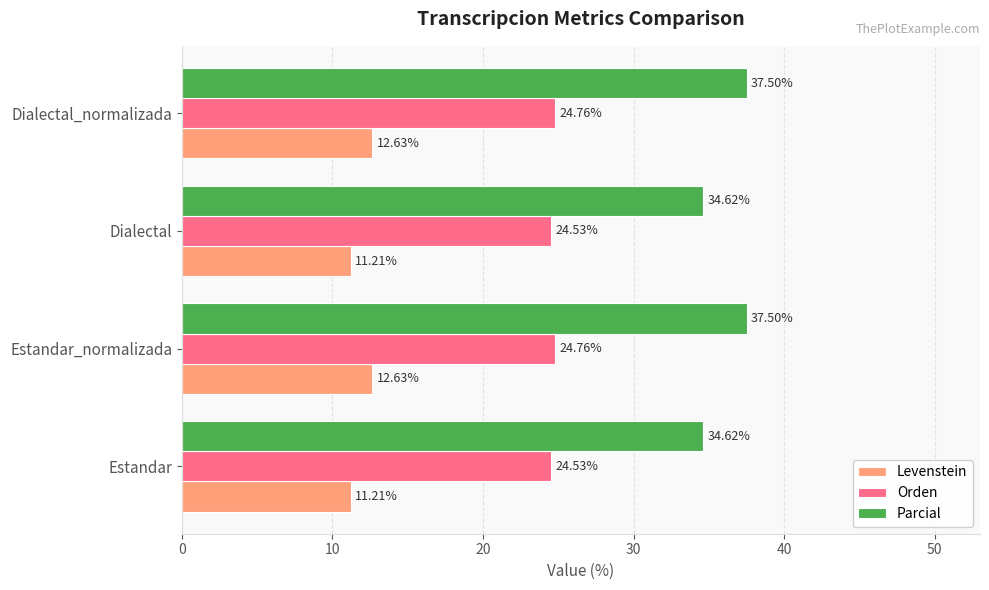

Is the value of Levenstein at Dialectal_normalizada greater than the value of Parcial at Estandar_normalizada?

No